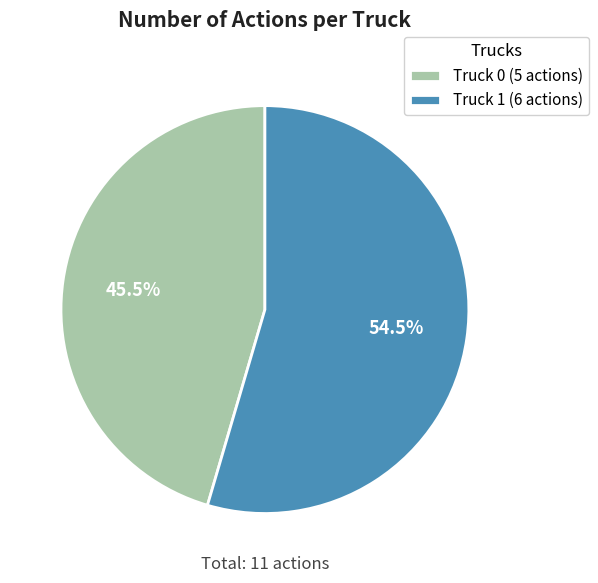

How much of the chart is everything except Truck 0?

54.5%